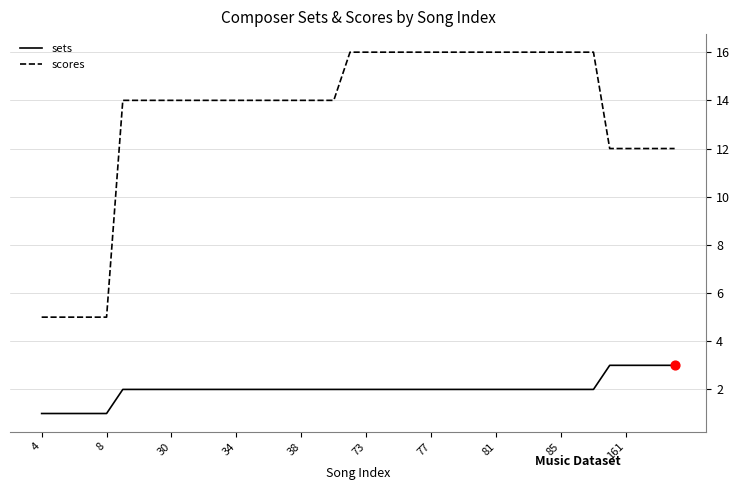

List the series in order of their peak value, lowest first.

sets, scores